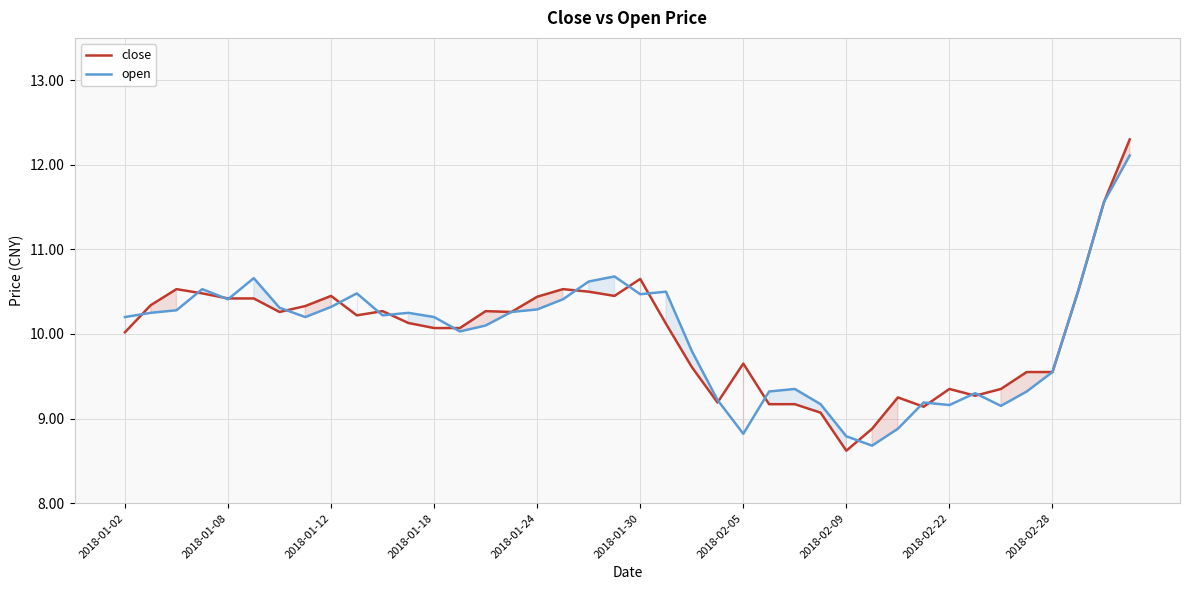

Which category has the lowest value across all series?

2018-02-09